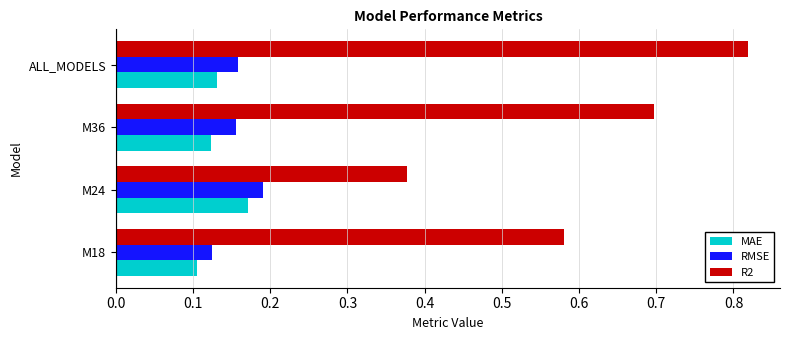

Rank the series by their maximum value, from lowest to highest.

MAE, RMSE, R2